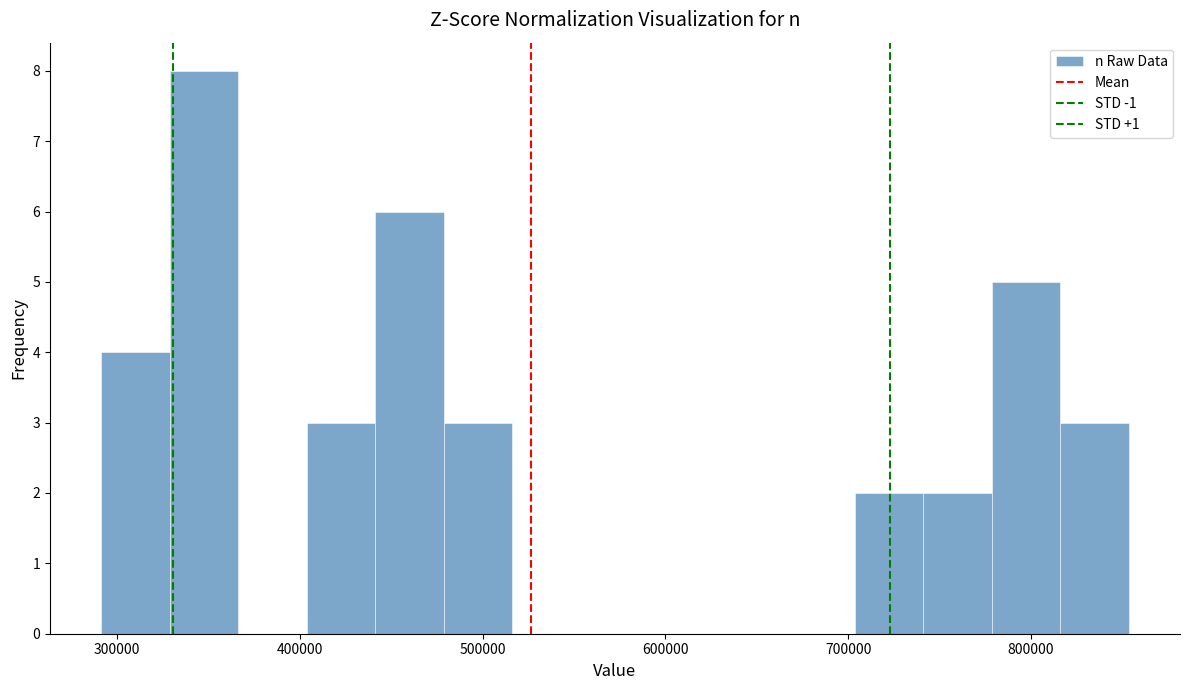

Around what value on the x-axis is the tallest bar? Give the approximate position of its centre, as read against the axis.

350000